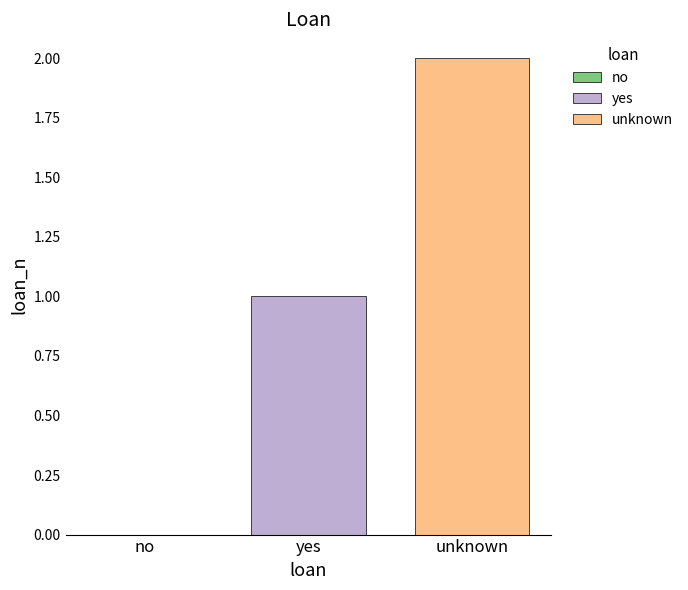

What is the label of the 2nd bar from the left?

yes